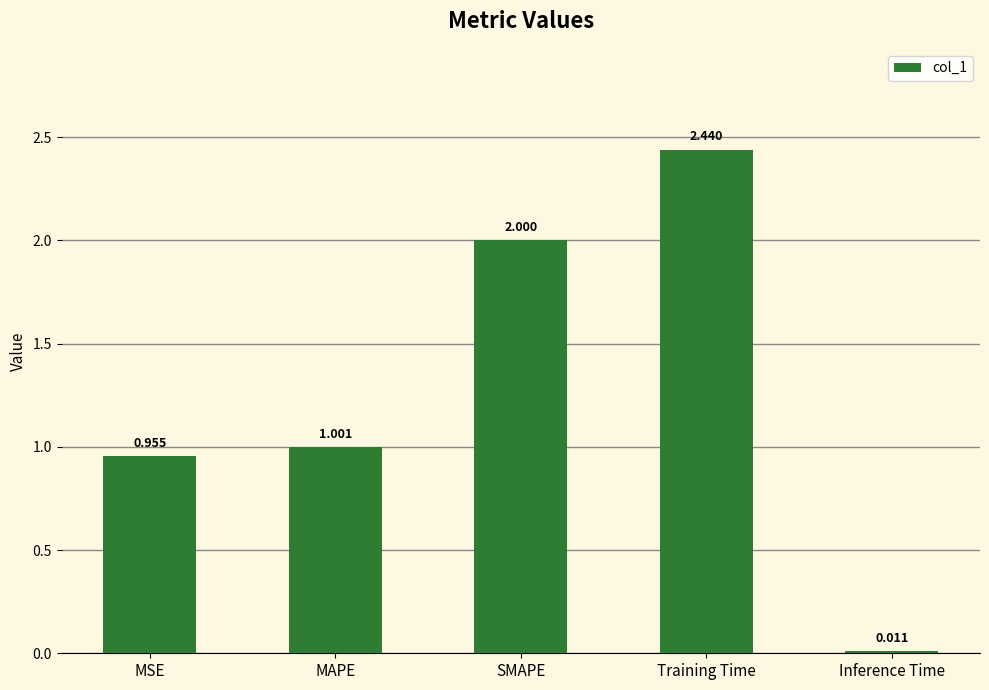

True or false: the data shows 1.0 at MSE.

True